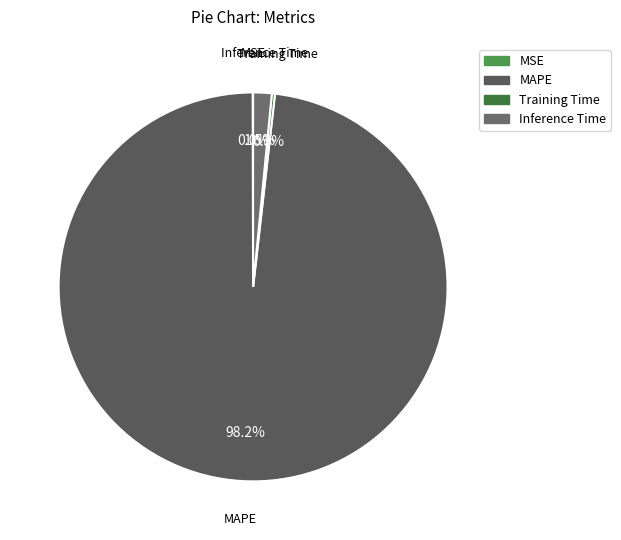

What percentage do MAPE and Inference Time together represent?

99.7%